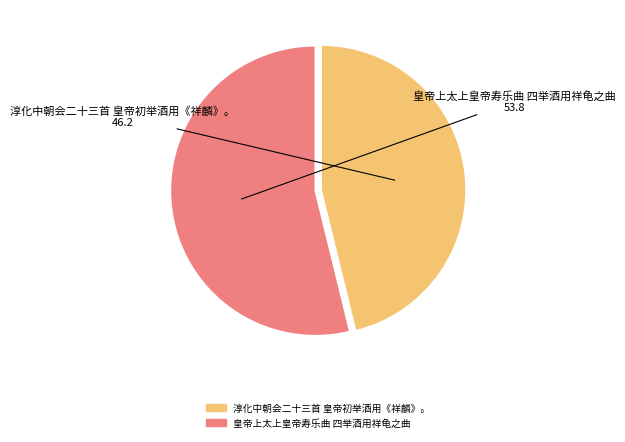

Rank the categories by value from lowest to highest.

淳化中朝会二十三首 皇帝初举酒用《祥麟》。, 皇帝上太上皇帝寿乐曲 四举酒用祥龟之曲